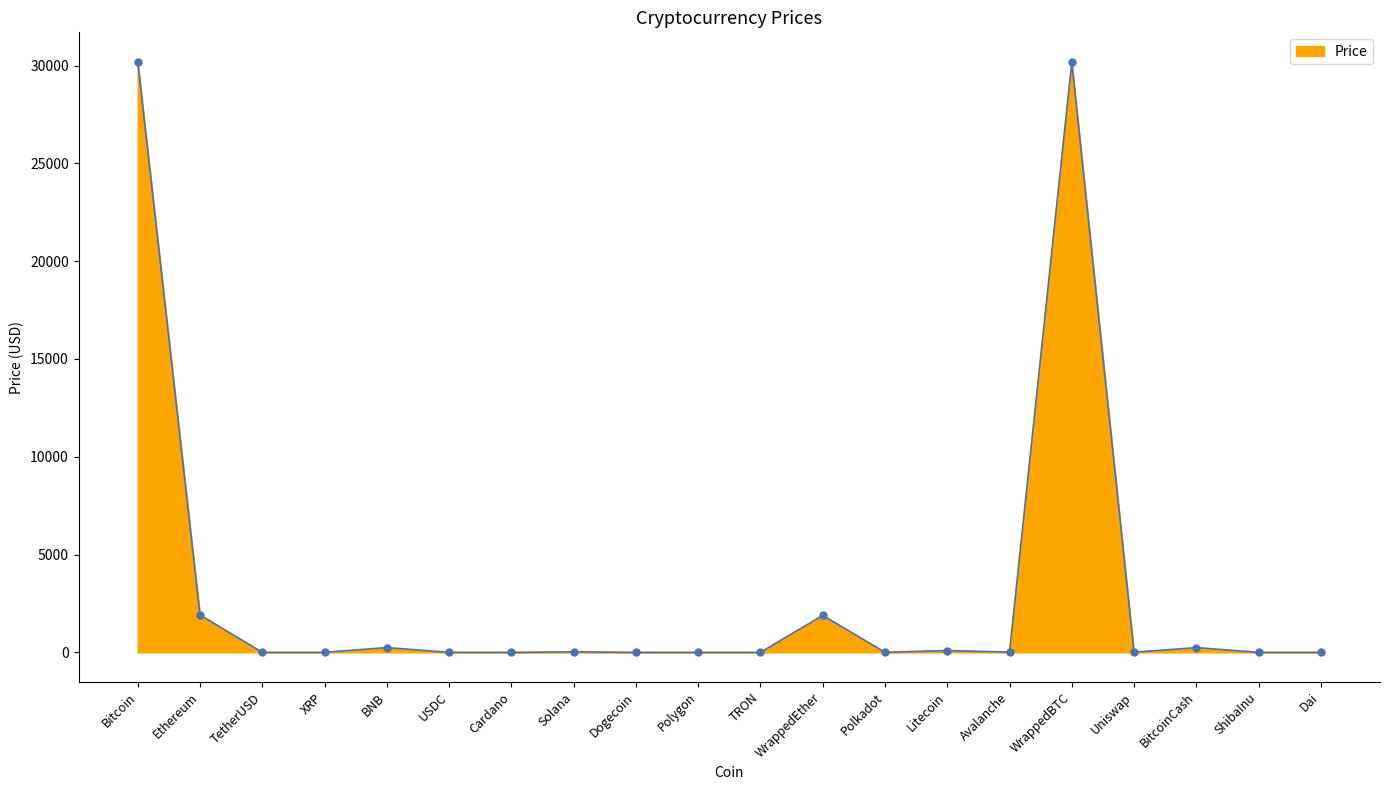

Where does the data first go above 5?

Bitcoin